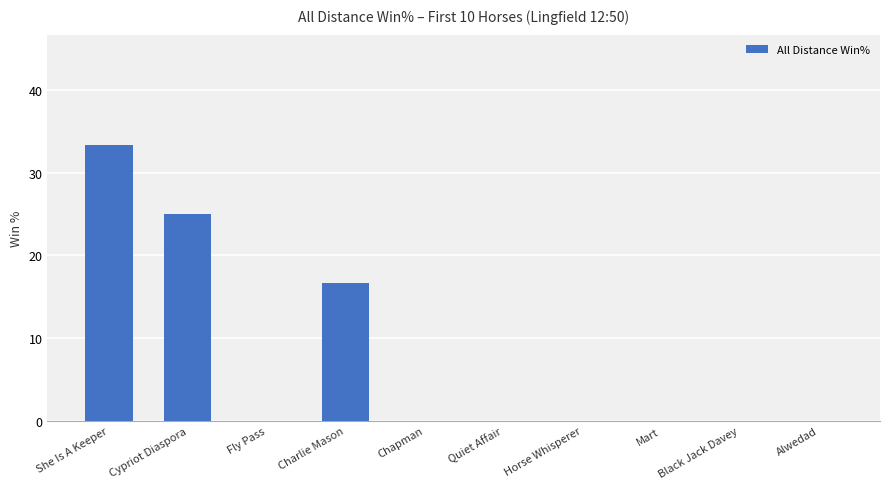

Reading right to left, what are all the values shown in this chart?

0.0	0.0	0.0	0.0	0.0	0.0	16.7	0.0	25.0	33.3